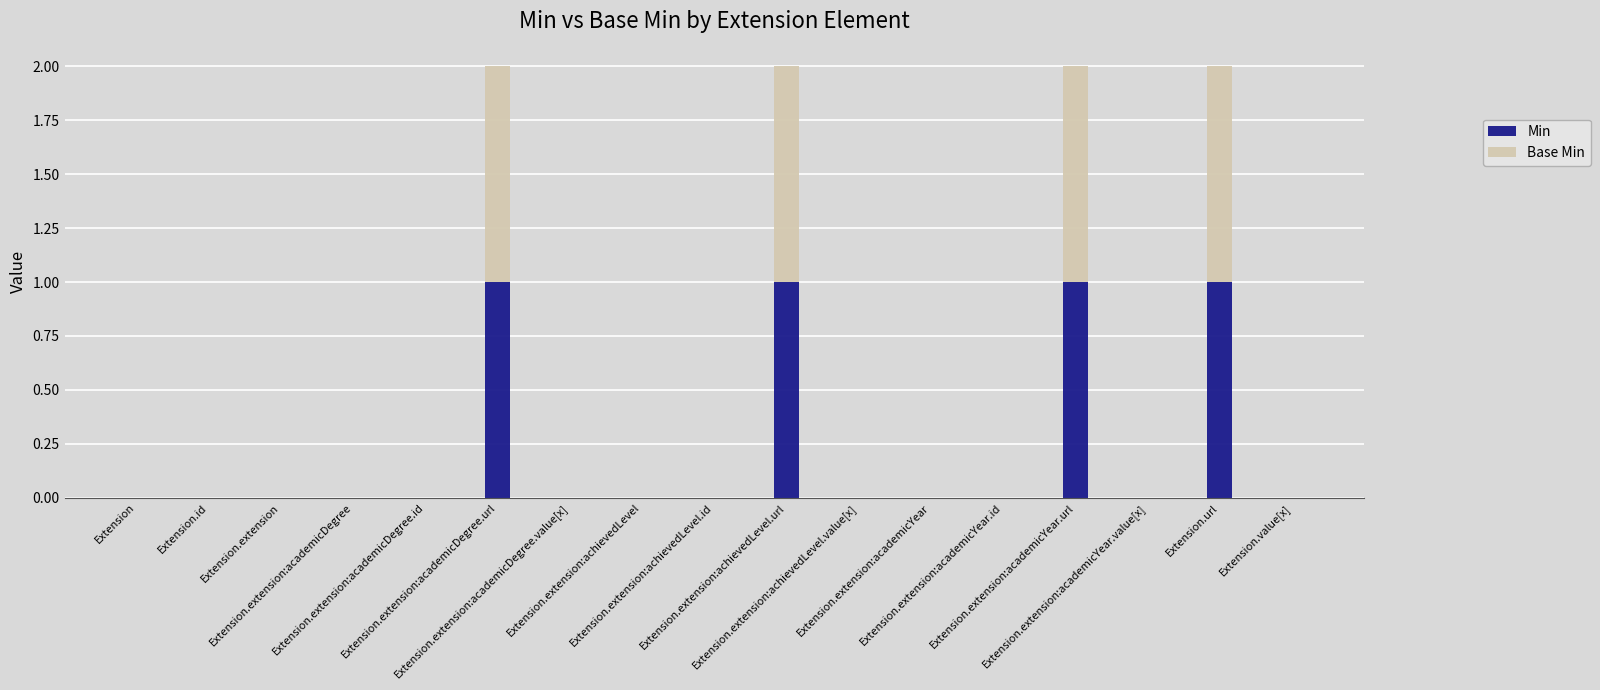

What is the sum of the Base Min values at Extension.extension:achievedLevel and Extension.url?

1